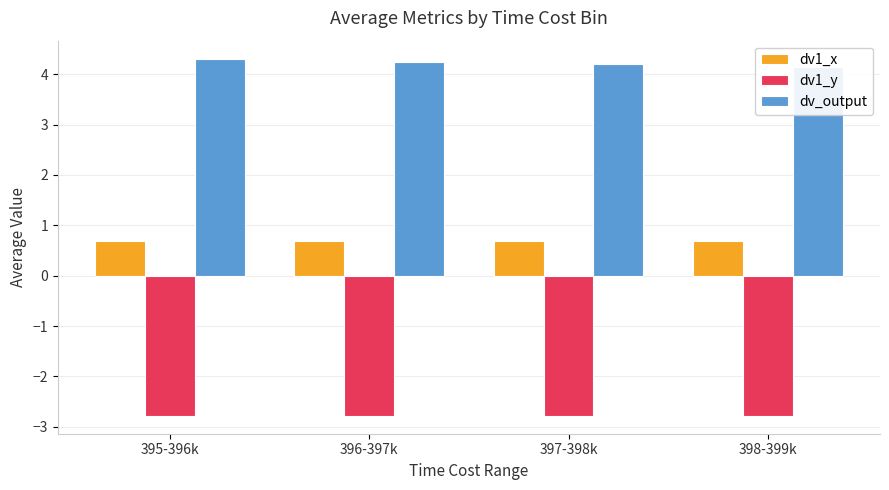

What is the difference between the maximum and second lowest values in the dv_output series?

0.1